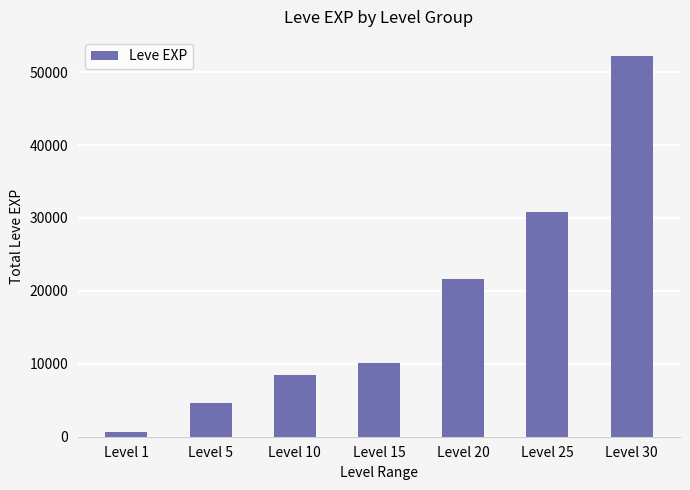

Reading right to left, what are all the values shown in this chart?

Level 30=52220	Level 25=30820	Level 20=21600	Level 15=10100	Level 10=8430	Level 5=4660	Level 1=630